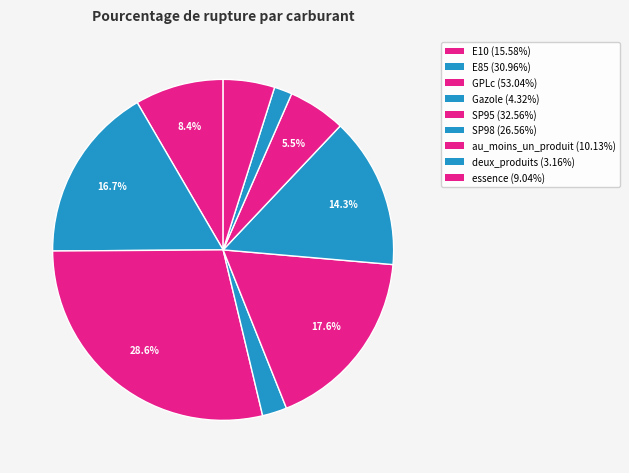

Which category has the biggest portion of the pie?

GPLc